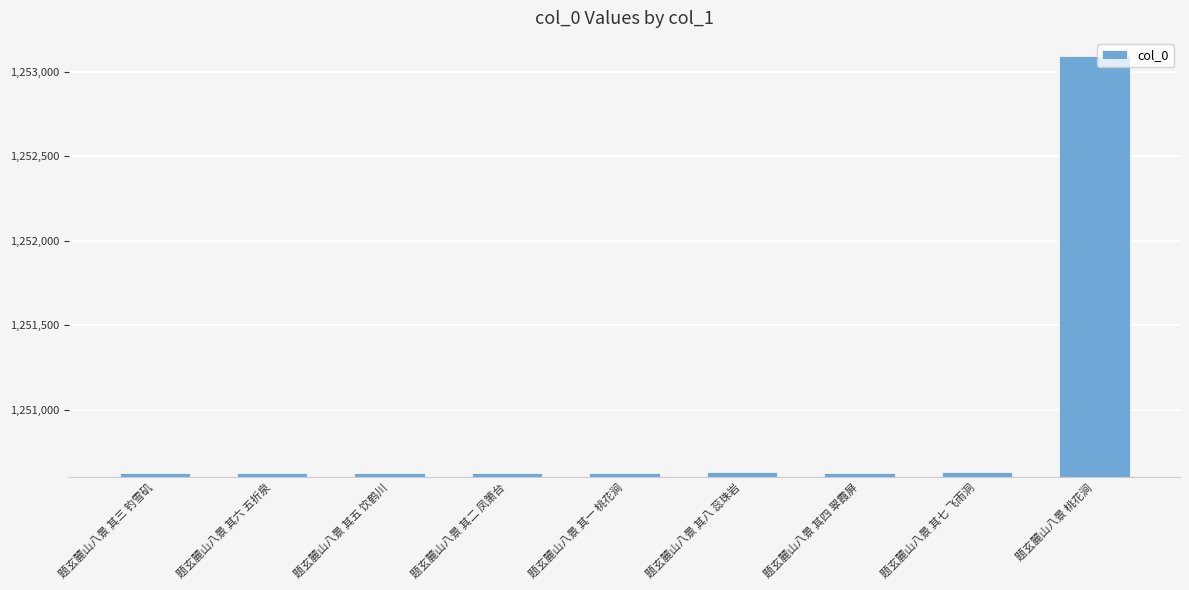

What is the value of the 4th bar from the left?

1250623